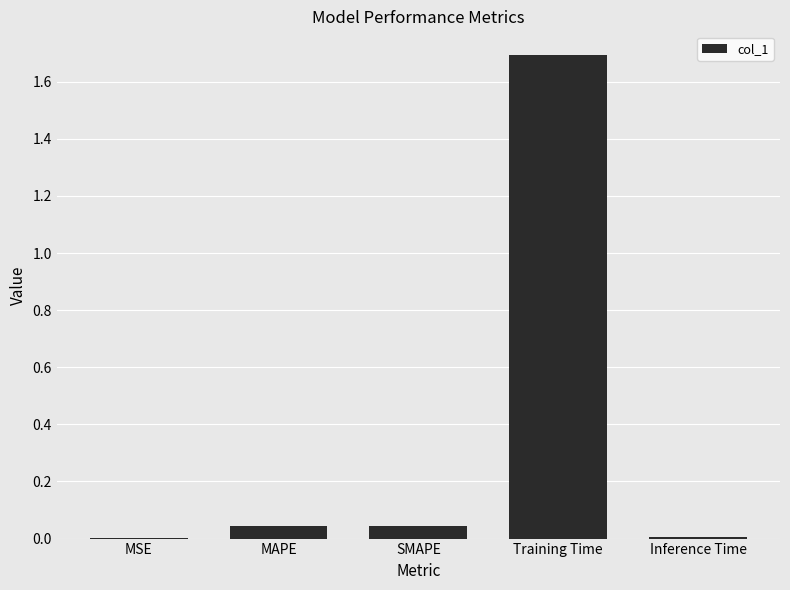

Read the value at Training Time.

1.7